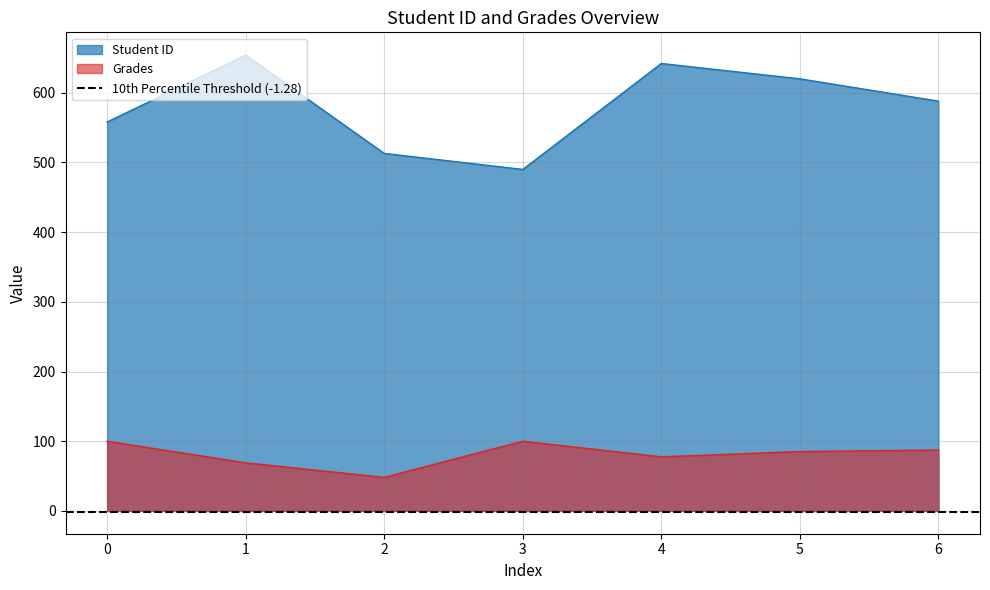

Where is the first local minimum for Student ID?

3